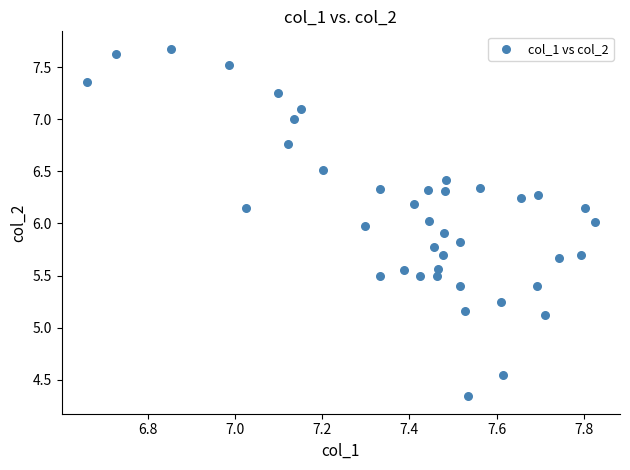

What is the range of Y values (max minus min)?

3.3